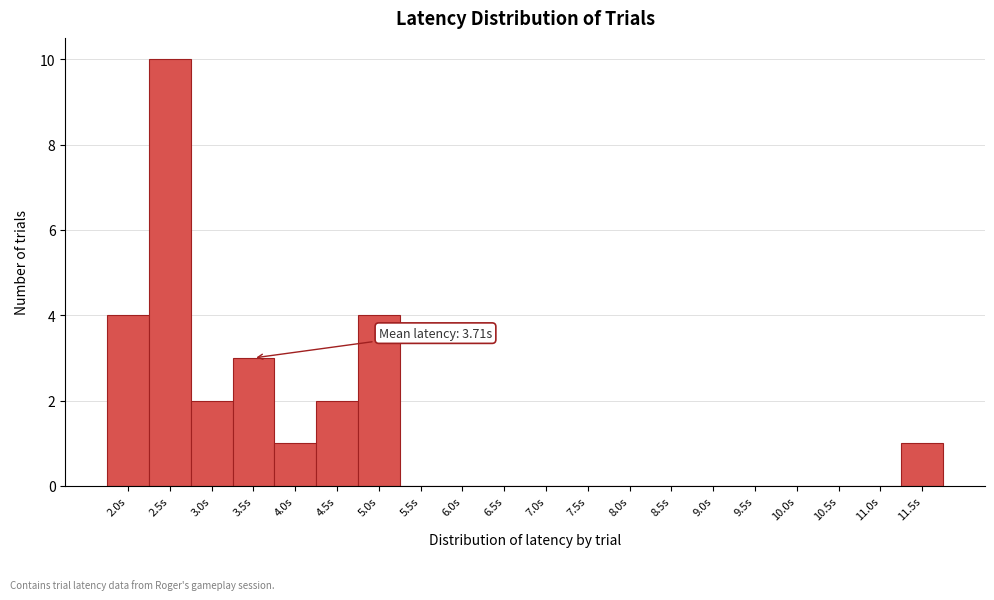

Reading right to left, transcribe all the data shown in this chart.

11.5s=1	11.0s=0	10.5s=0	10.0s=0	9.5s=0	9.0s=0	8.5s=0	8.0s=0	7.5s=0	7.0s=0	6.5s=0	6.0s=0	5.5s=0	5.0s=4	4.5s=2	4.0s=1	3.5s=3	3.0s=2	2.5s=10	2.0s=4